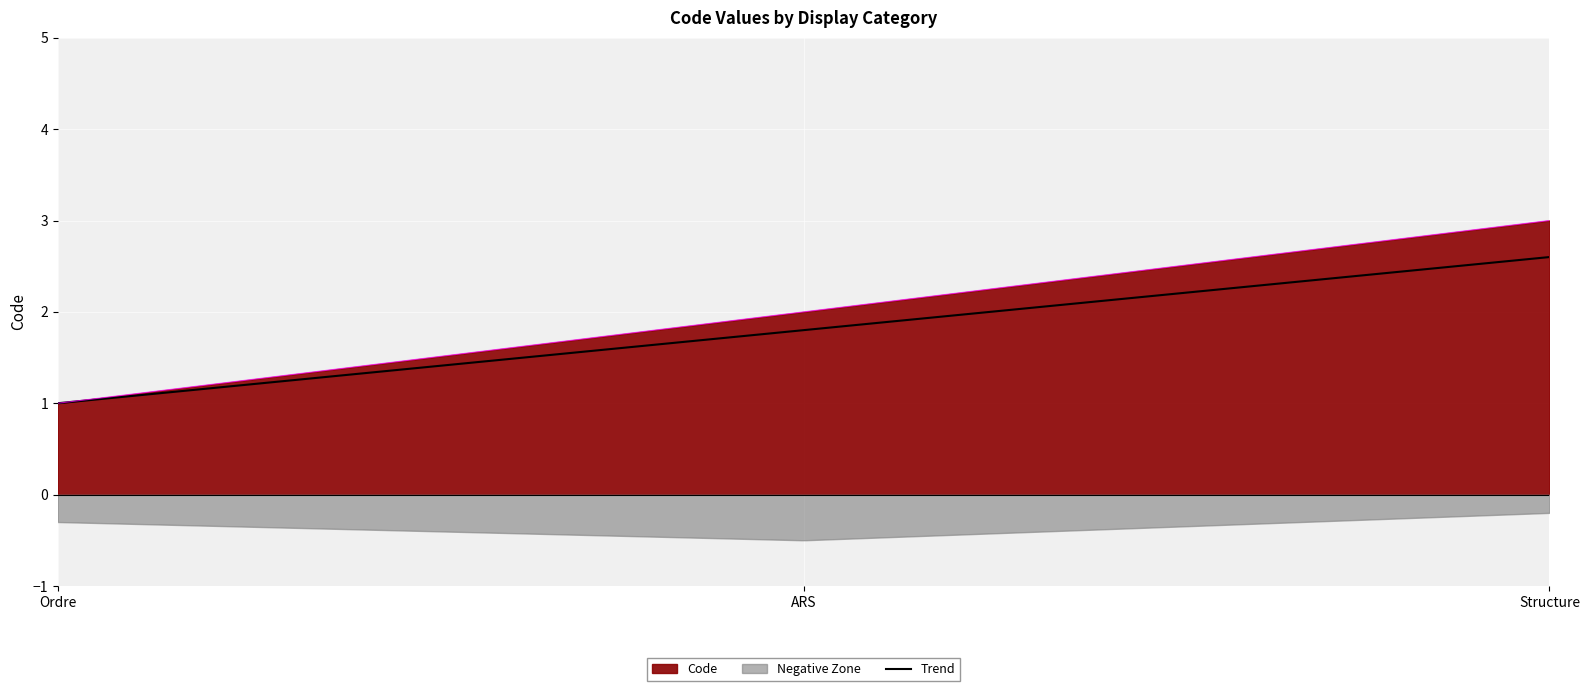

What is the highest value of the Trend series?

2.6